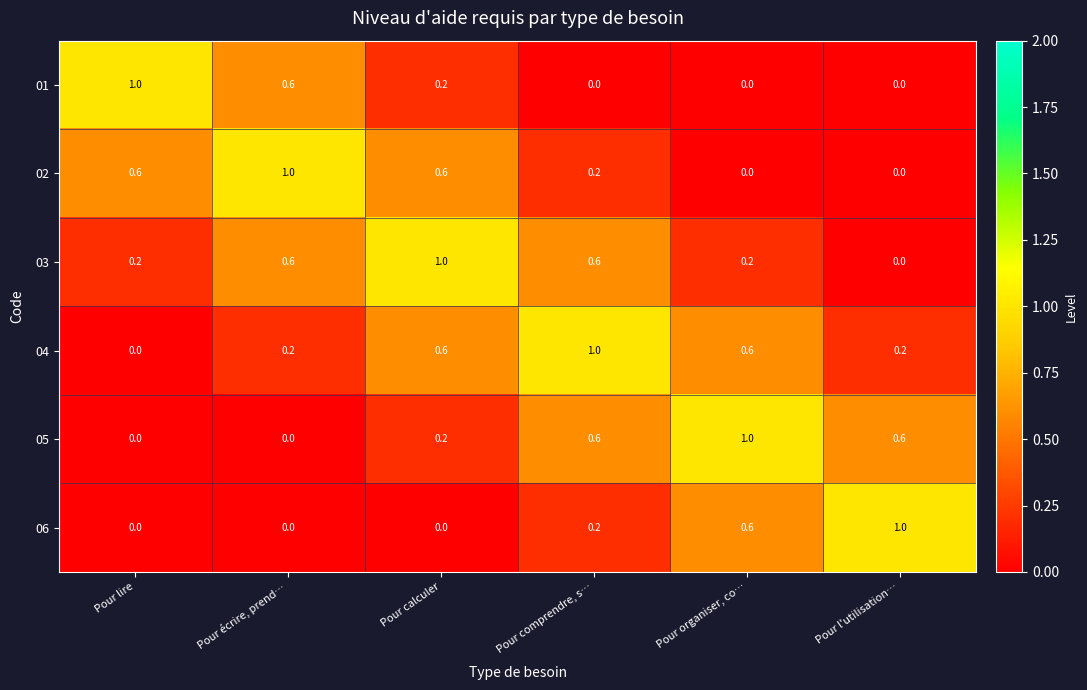

What is the maximum value shown in the chart?

1.0